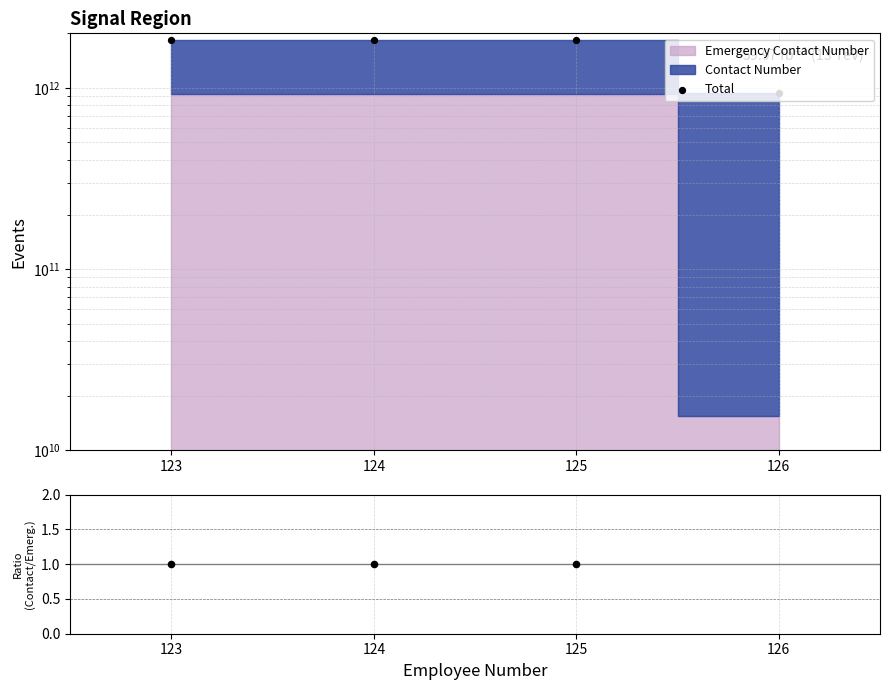

Which series contains the lowest Y value?

Ratio